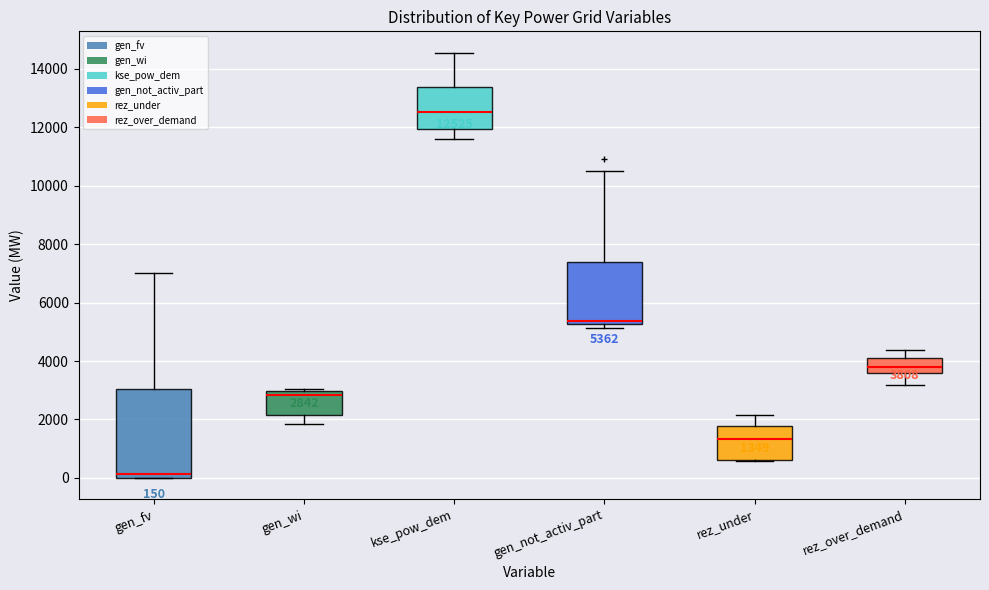

Which box has the highest median line?

kse_pow_dem